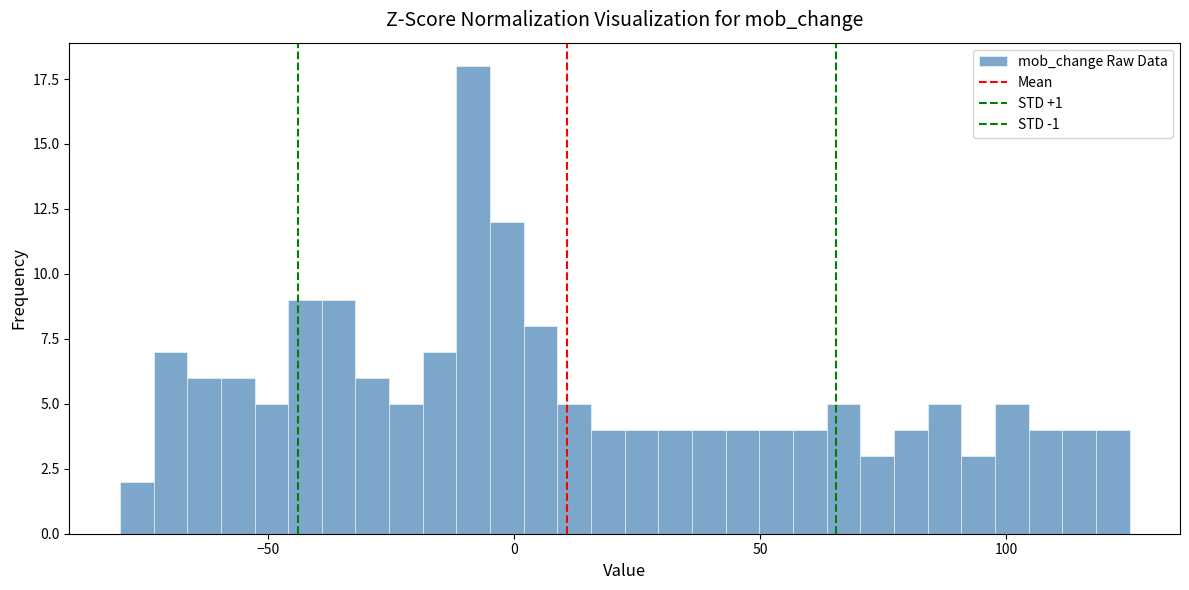

Read against the x-axis, roughly where is the centre of the tallest bar?

-10